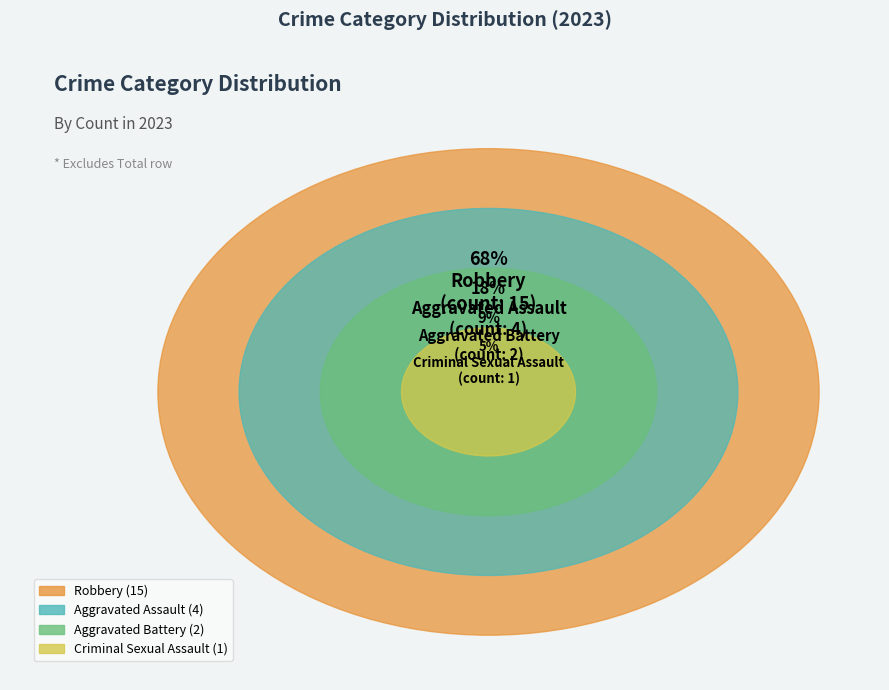

To the nearest percent, what is the difference between the Criminal Sexual Assault and Robbery slice percentages?

64%